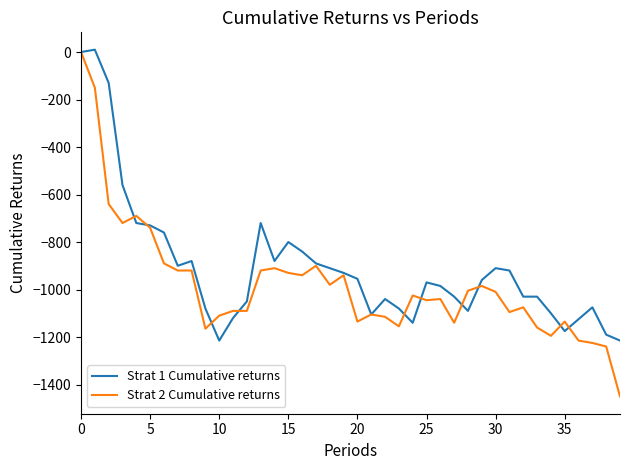

After their last crossing, which series has the higher values: Strat 1 Cumulative returns or Strat 2 Cumulative returns?

Strat 1 Cumulative returns